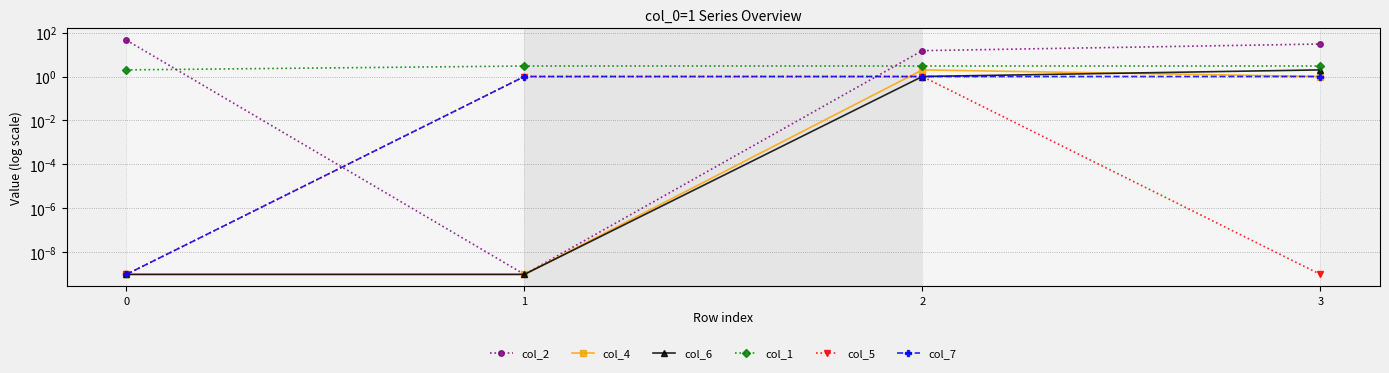

What is the value of the col_6 point at the 4th from the left?

2.0